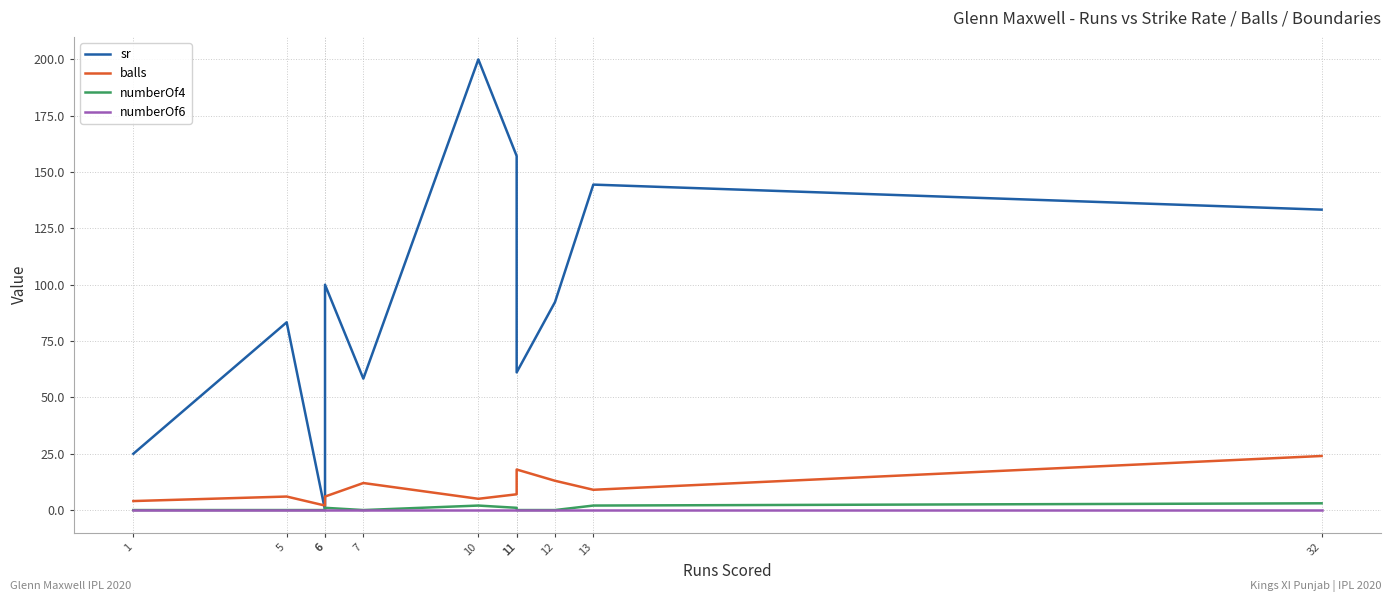

True or false: balls and numberOf4 cross at least once.

False